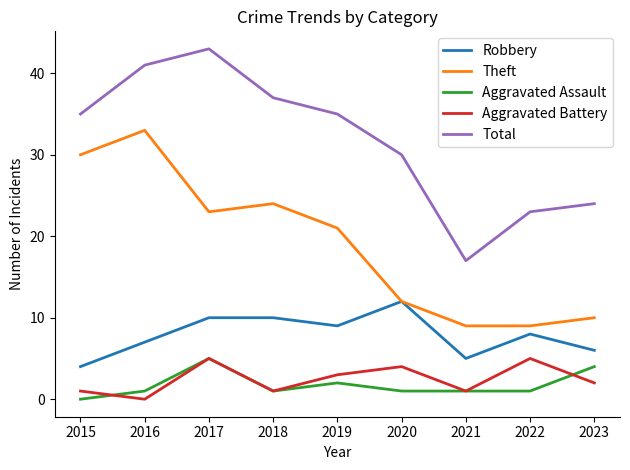

Read the Total value at 2015, to the nearest 5.

35